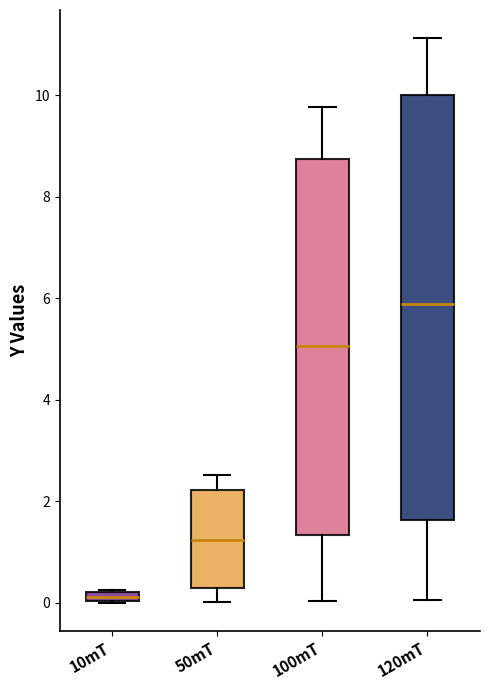

Which box is the tallest, from its lower edge to its upper edge?

120mT